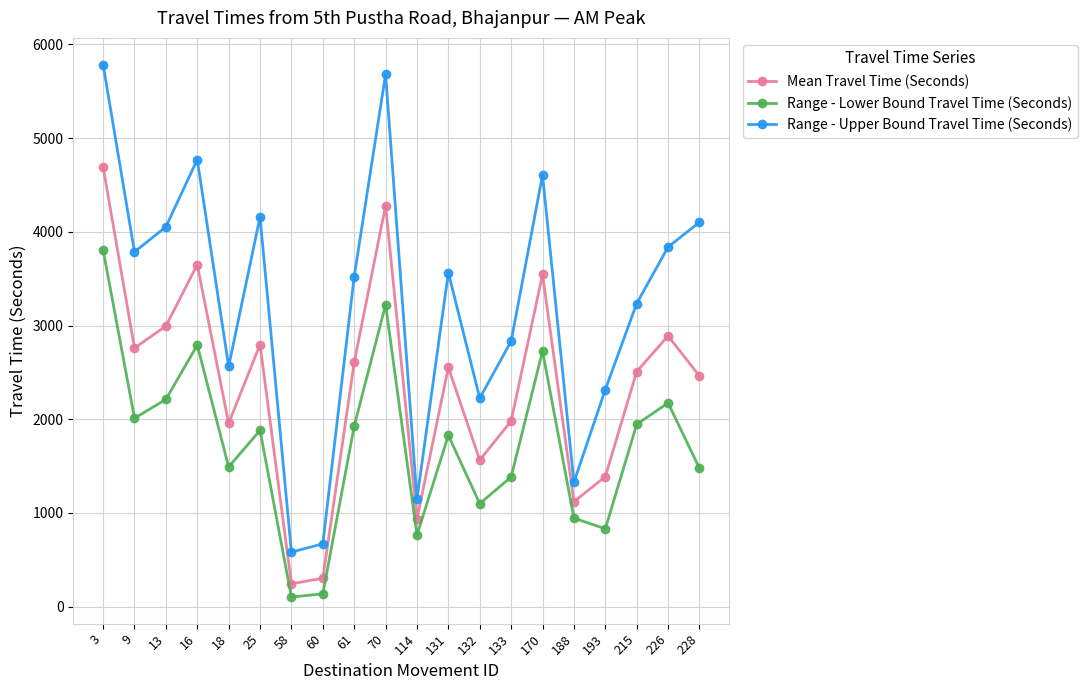

The Mean Travel Time (Seconds) series shows 1827 at 25. True or false?

False